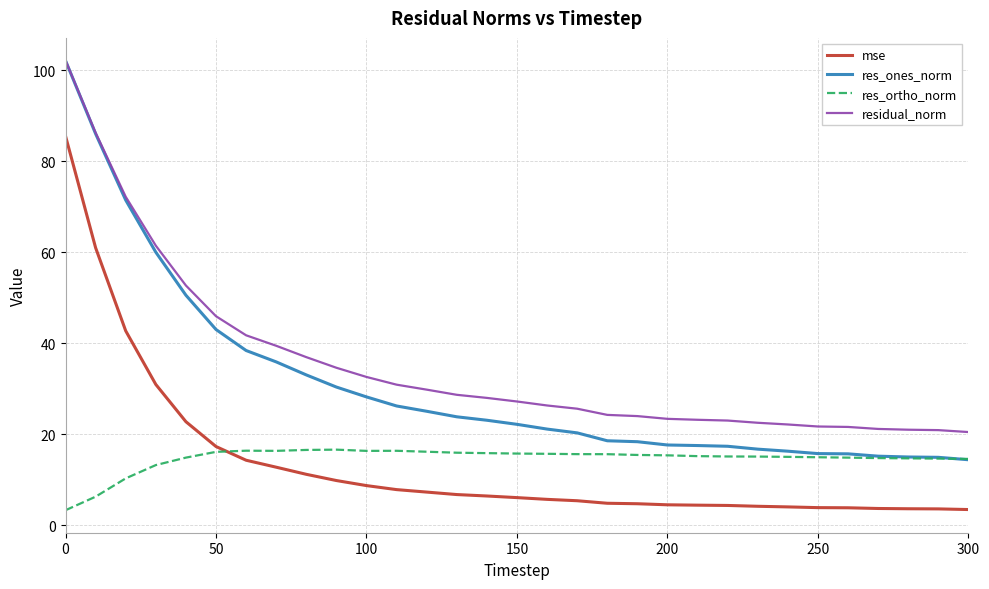

What is the maximum value for res_ortho_norm?

16.6